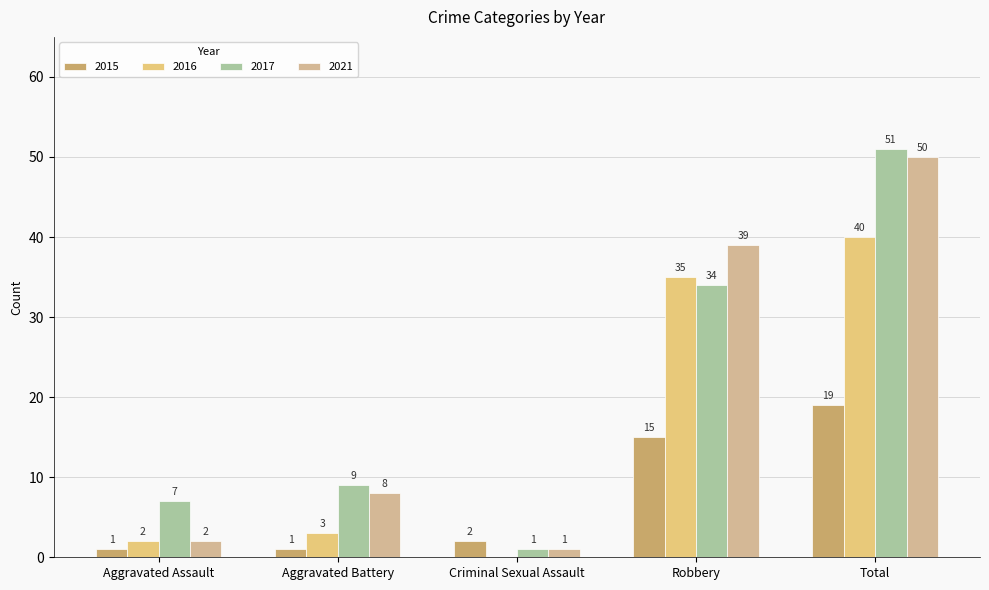

At which category is the sum across all series the highest?

Total